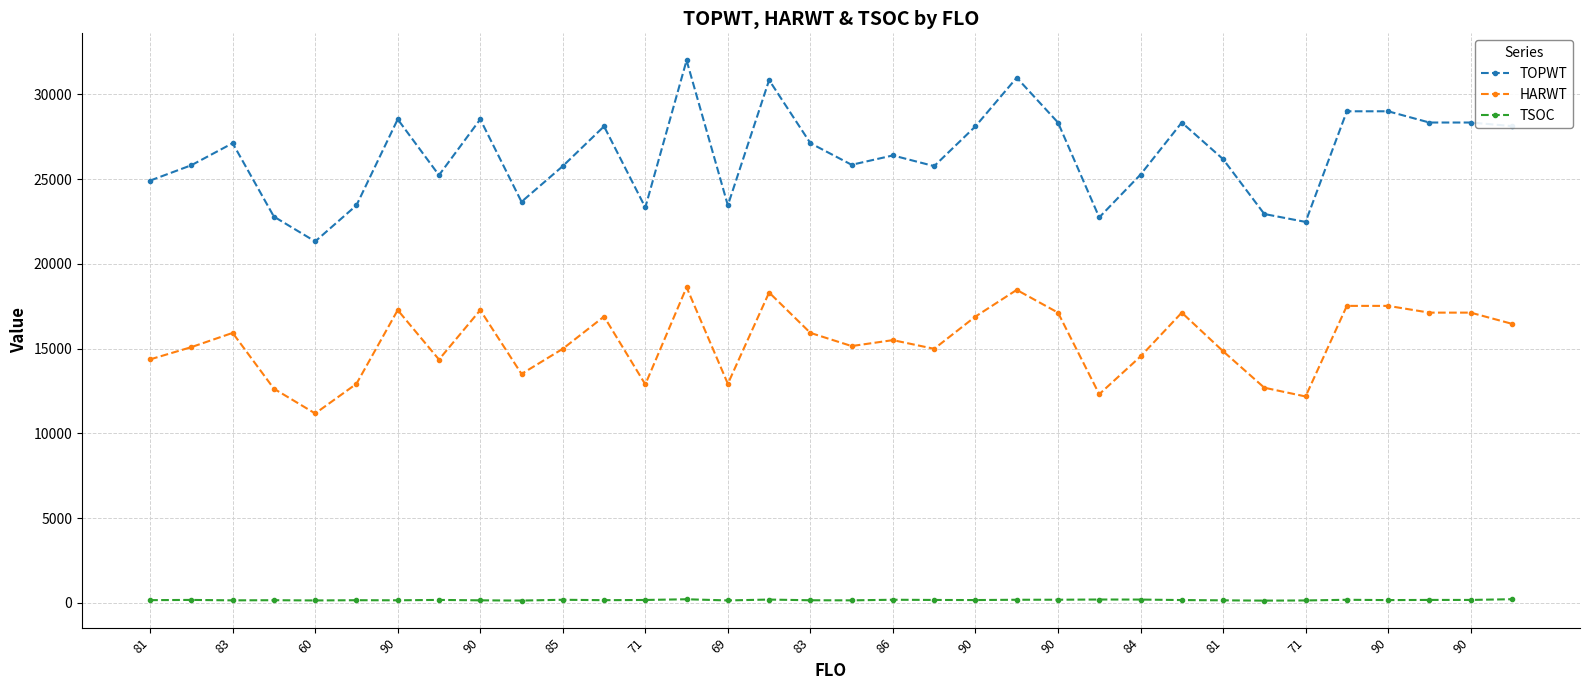

List the series in order of their peak value, lowest first.

TSOC, HARWT, TOPWT